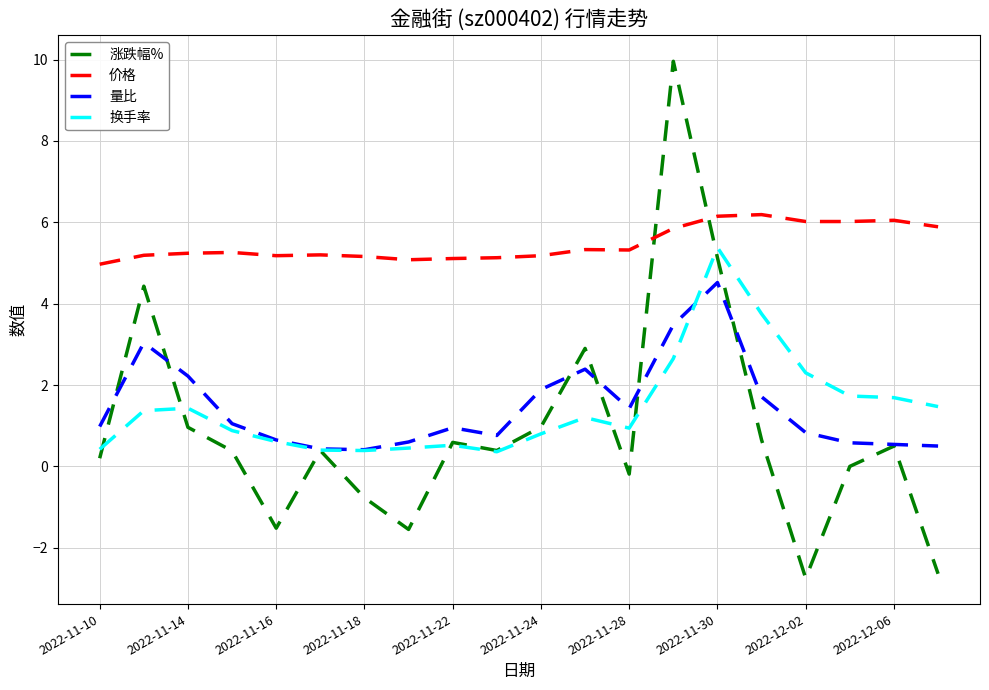

Which series has the largest total across all categories?

价格